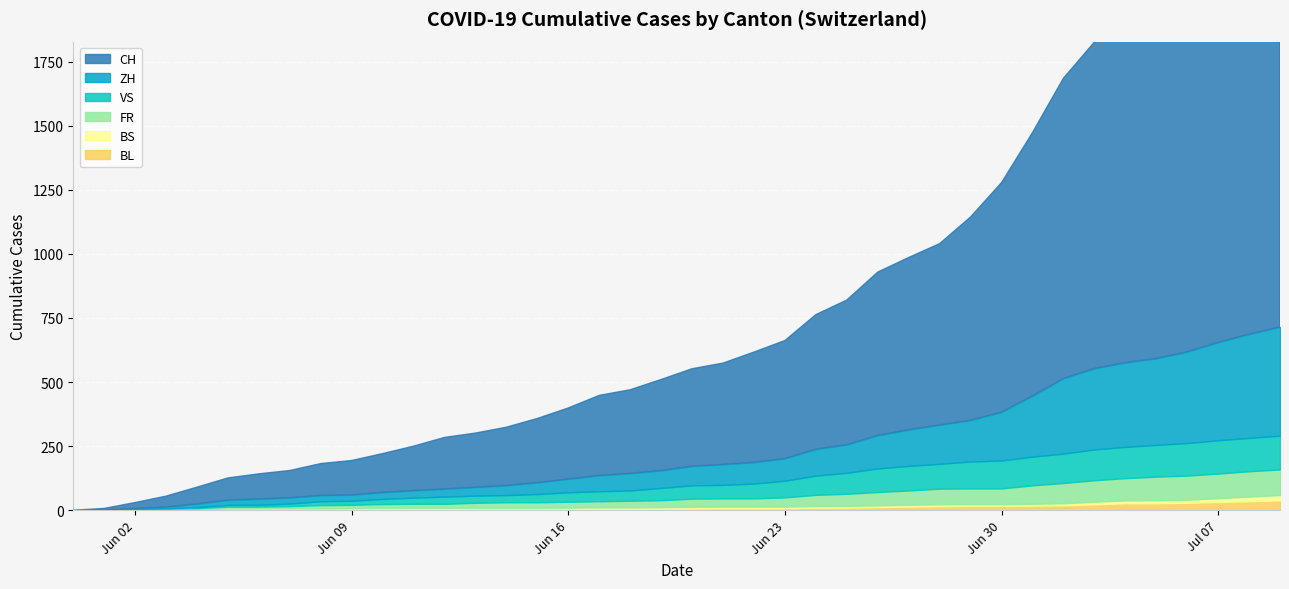

Reading left to right, extract all data points from this chart.

CH: 0	6	23	42	65	86	98	106	124	134	151	173	201	211	227	250	277	312	326	355	380	395	430	460	525	564	637	672	707	793	895	1027	1171	1273	1315	1368	1456	1548	1649	1741
ZH: 0	0	2	5	13	19	23	23	23	23	26	28	30	33	38	45	52	62	67	68	75	80	83	87	103	110	129	141	152	161	189	237	293	316	329	337	356	382	405	424
VS: 0	0	2	2	4	7	7	10	15	16	20	24	28	28	28	32	37	39	40	48	52	53	58	65	75	82	92	96	97	105	109	112	115	120	122	124	127	130	130	132
FR: 0	0	2	3	5	7	7	9	13	13	15	16	16	20	22	22	23	24	26	27	32	32	32	36	44	47	52	56	61	61	61	72	79	84	87	92	94	96	99	100
BS: 0	0	0	1	1	4	4	4	4	5	5	5	5	5	5	5	5	6	6	7	7	7	7	7	7	7	7	7	7	7	7	7	8	10	11	12	12	15	18	21
BL: 0	1	1	2	2	3	3	3	3	3	4	4	4	4	4	4	5	5	5	5	6	7	7	7	9	10	12	14	16	17	17	18	19	23	27	27	29	32	35	38